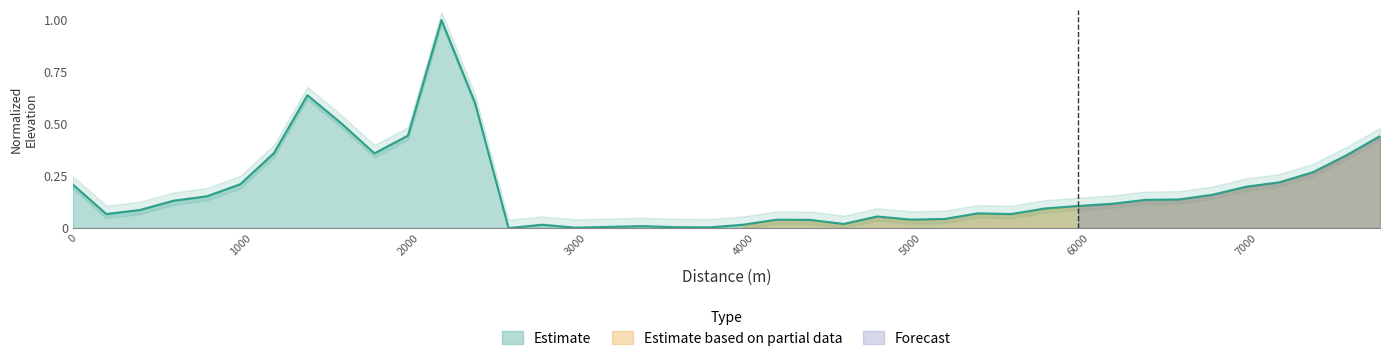

The value of Estimate at 6000 is 0.1. True or false?

True